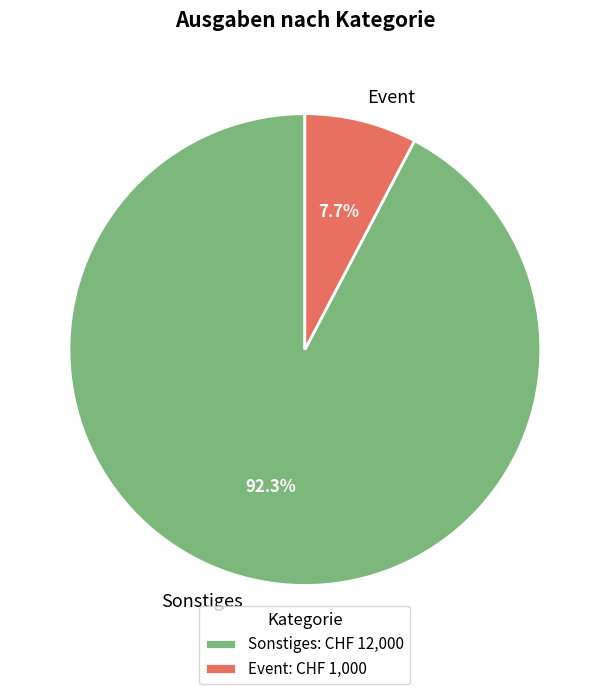

To the nearest percent, what is the combined percentage of Sonstiges and Event?

100%